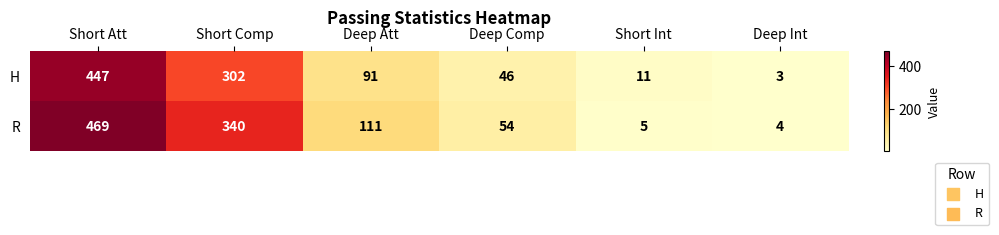

Reading left to right, extract all data points from this chart.

H: 447	302	91	46	11	3
R: 469	340	111	54	5	4